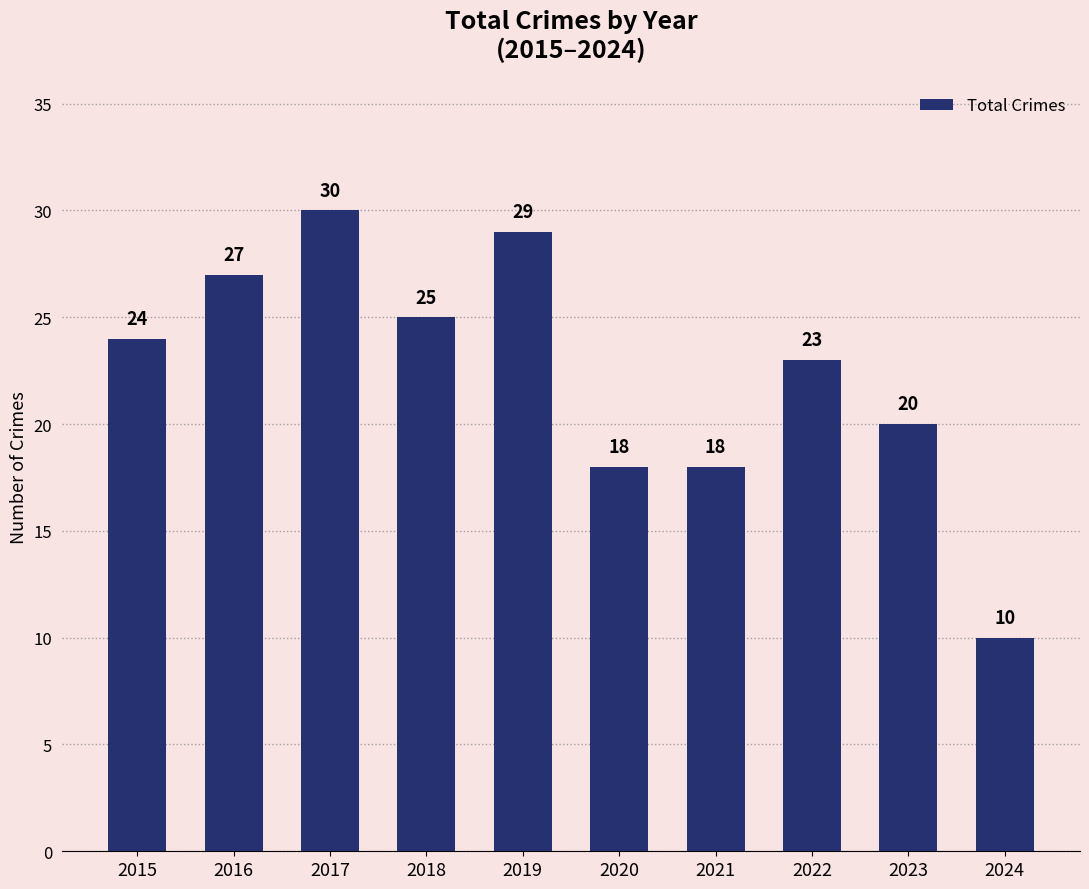

Which has a higher value, 2024 or 2021?

2021